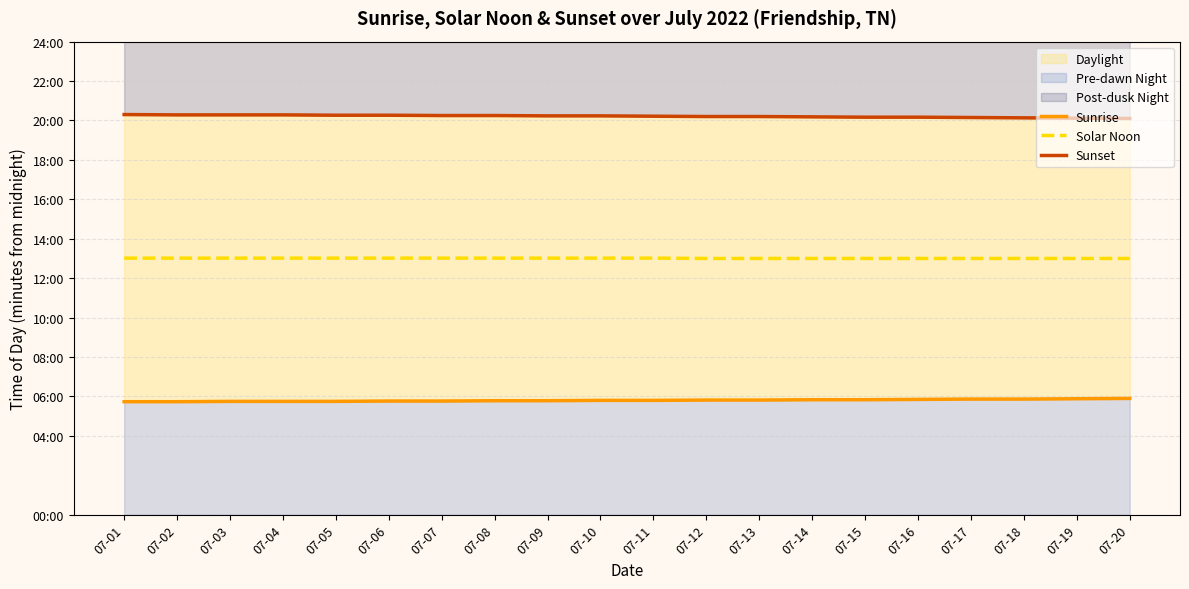

True or false: Sunrise and Sunset cross at least once.

False